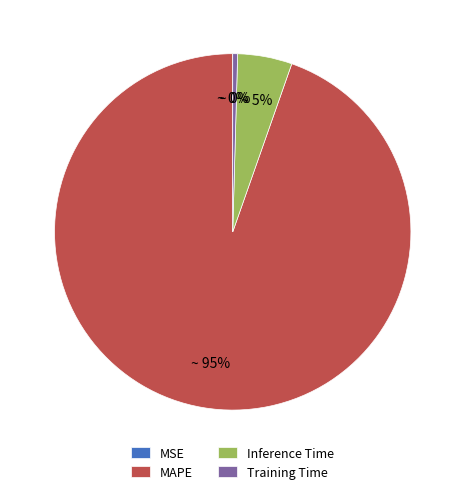

Which has a higher value, MAPE or Inference Time?

MAPE